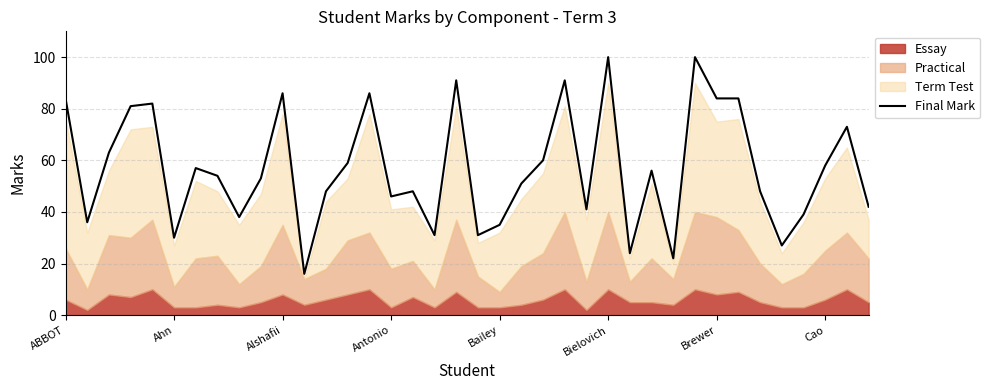

True or false: there are more than 2 points higher than both neighbors.

True